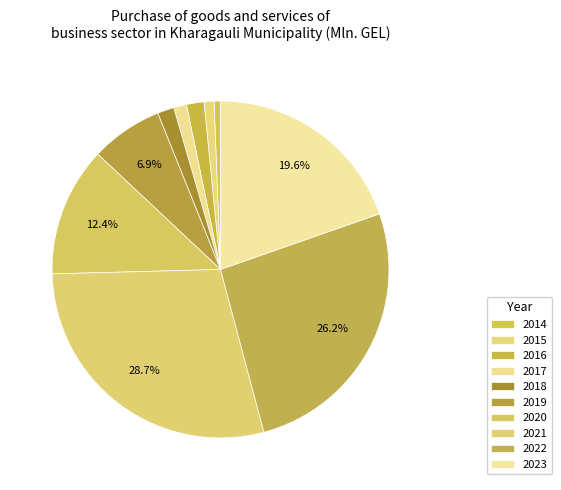

Is it true that 2014 is 11% of the pie?

False